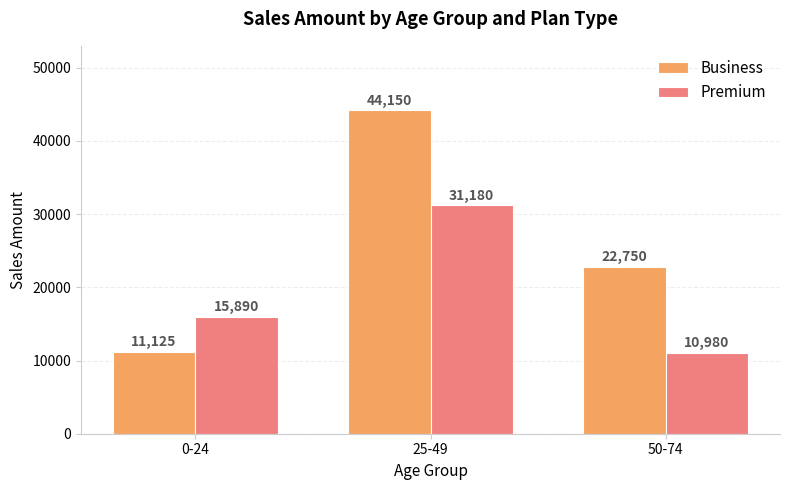

What is the difference between the Business values at 50-74 and 25-49?

21400